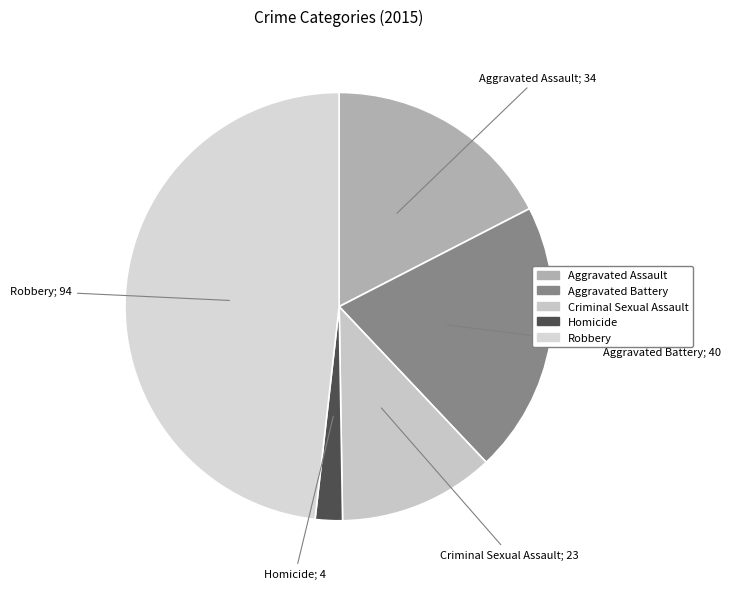

True or false: Homicide accounts for 2% of the total.

True